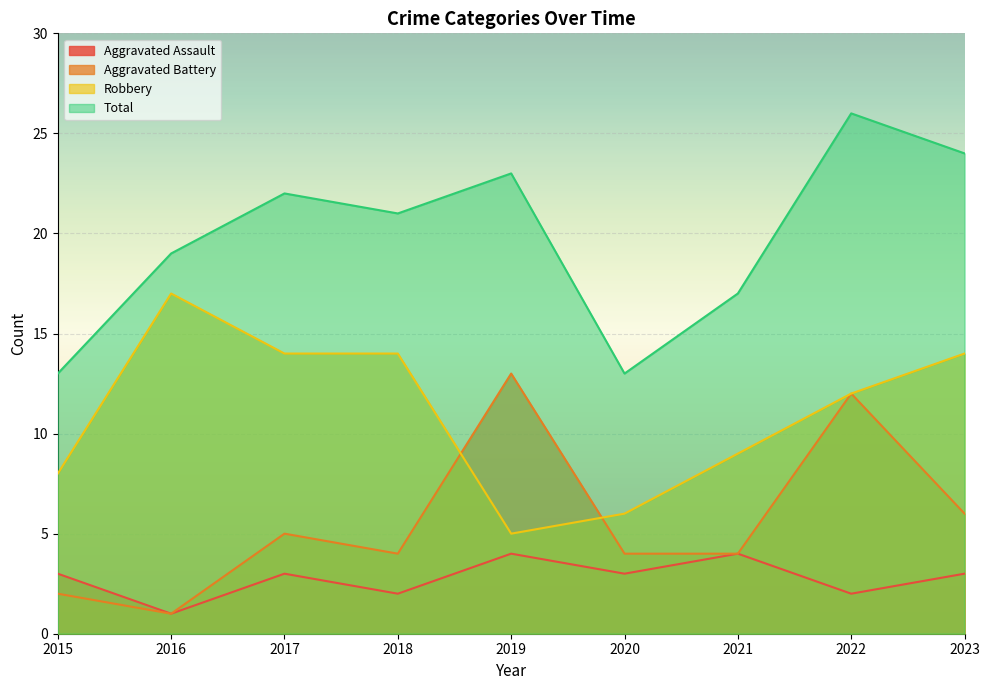

Which series has the largest total across all categories?

Total